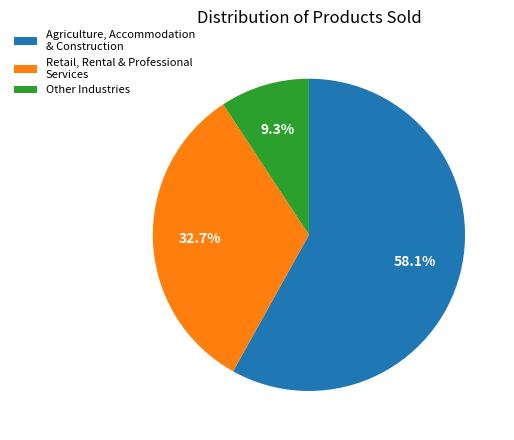

Rank the categories by value from highest to lowest.

Agriculture, Accommodation & Construction, Retail, Rental & Professional Services, Other Industries